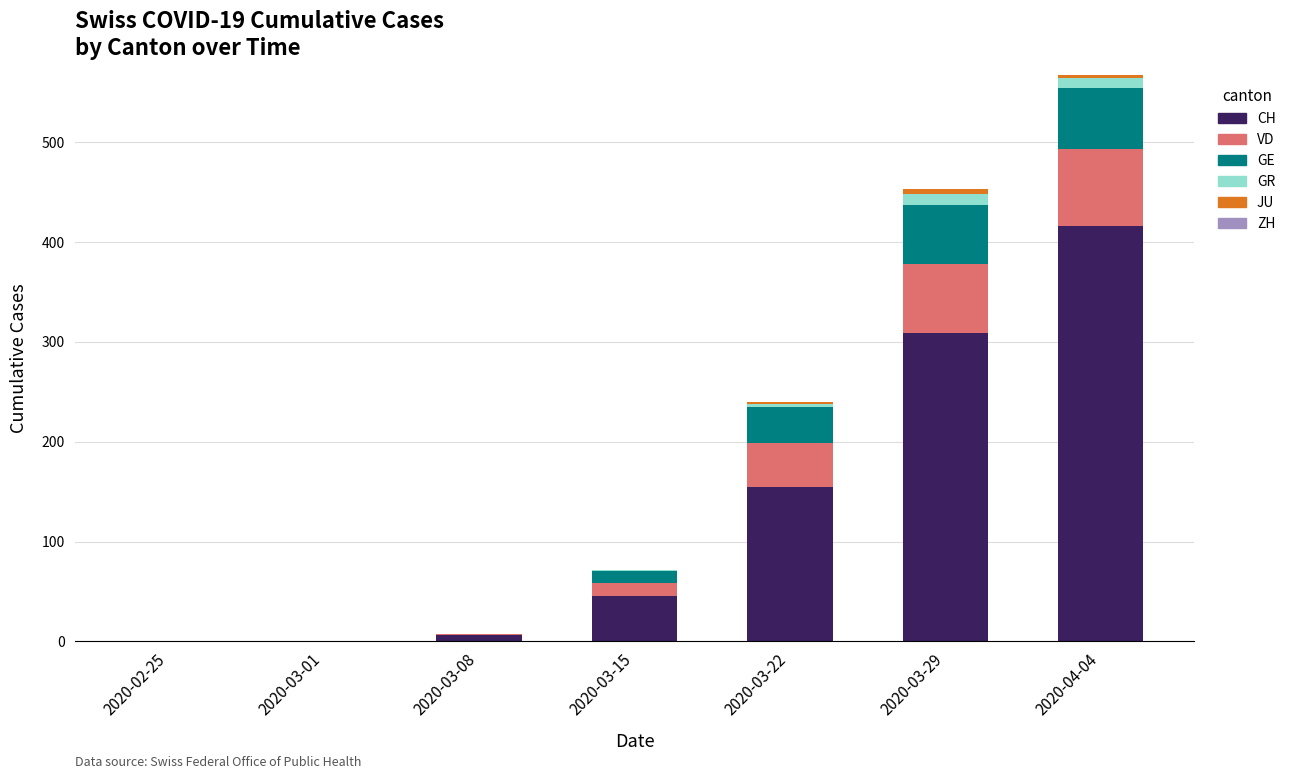

True or false: CH has a value of 286 at 2020-02-25.

False